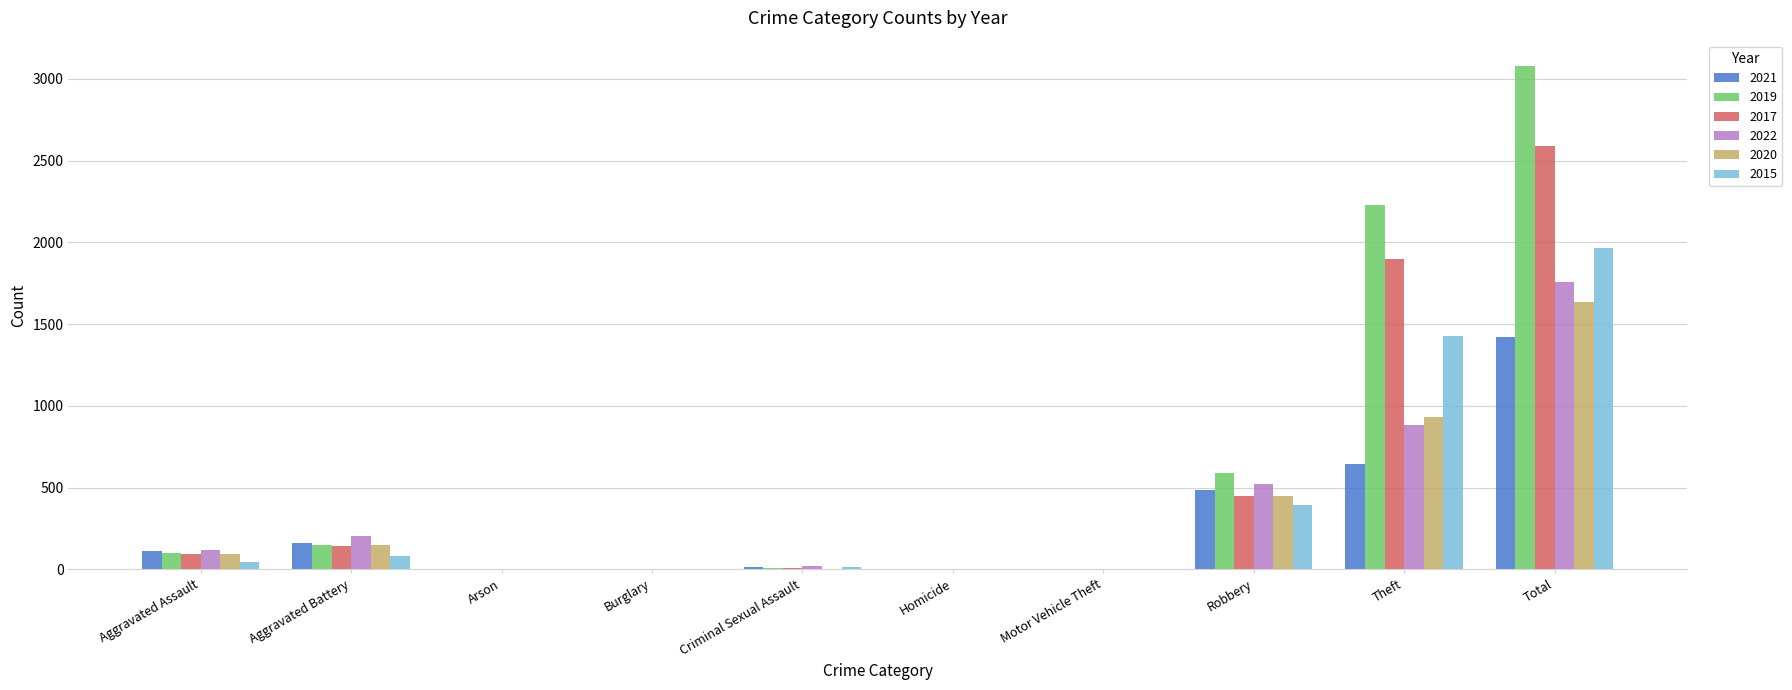

How many categories are shown in the chart?

10